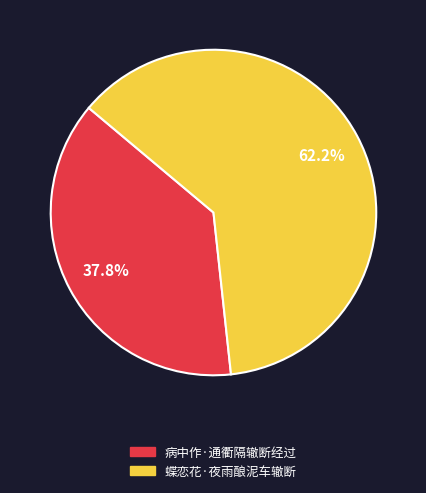

Count the number of slices in the pie.

2